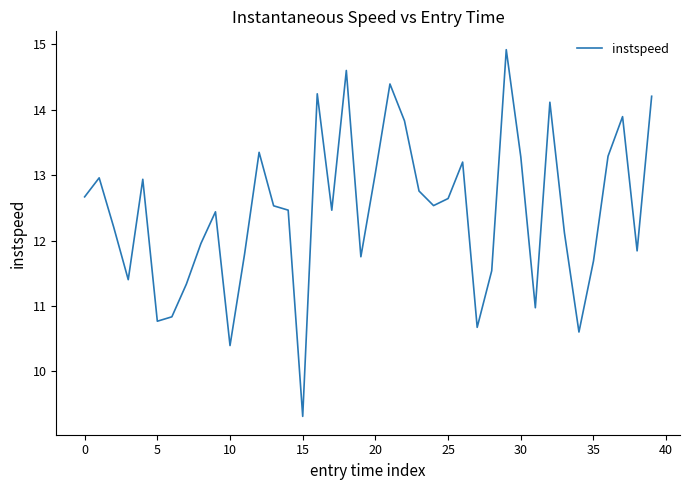

Does the chart display data point markers on the line(s)?

No